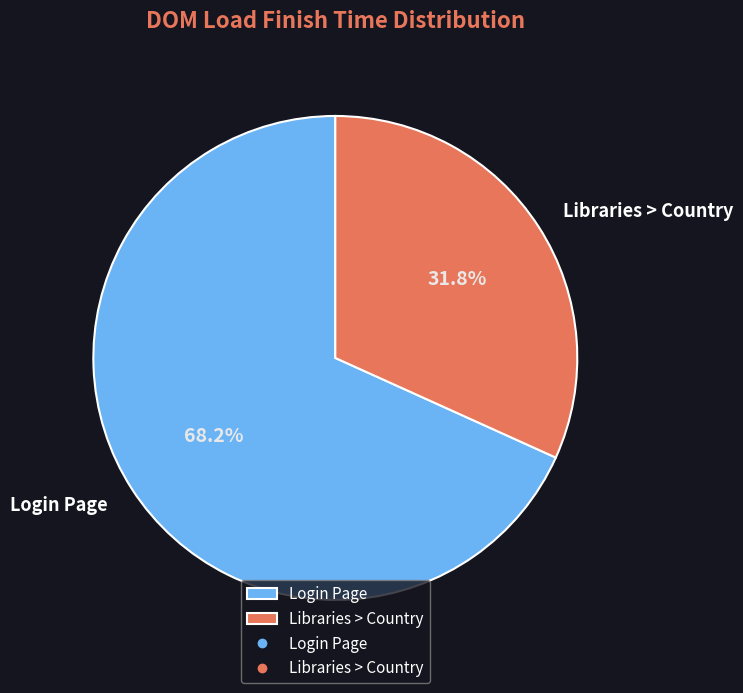

Rank the categories by value from lowest to highest.

Libraries > Country, Login Page